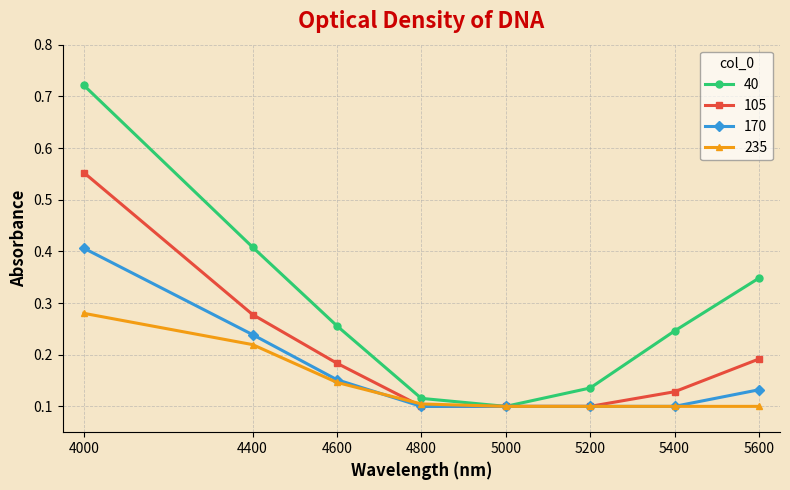

At which label does 170 reach its peak?

4000